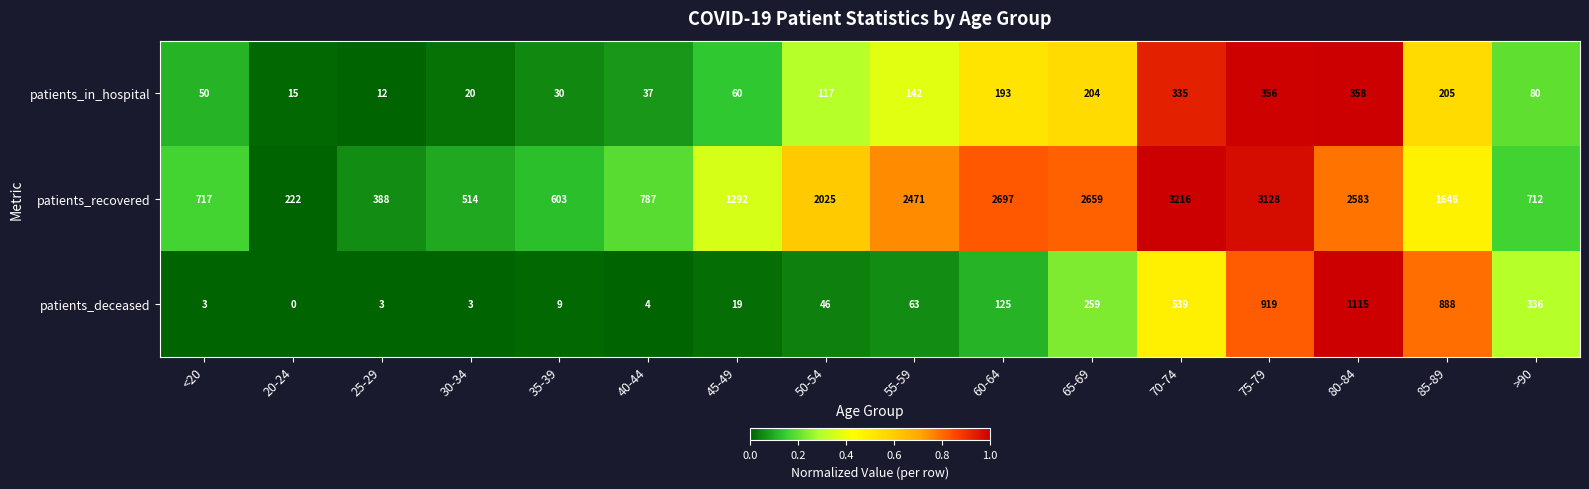

Which series has the largest total across all categories?

patients_recovered